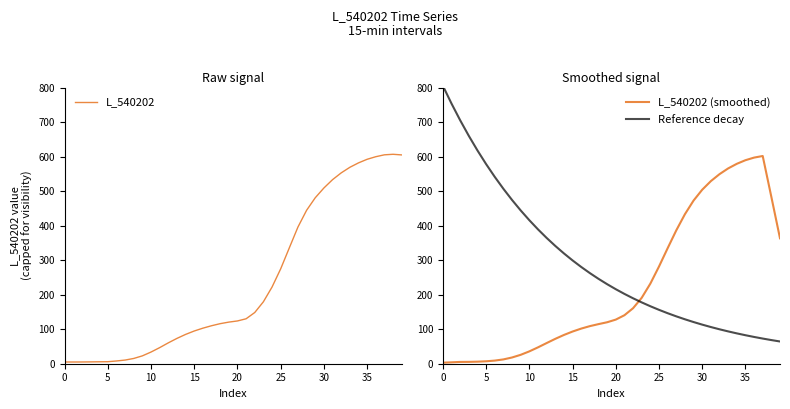

How many data points in L_540202 are above 123?

20